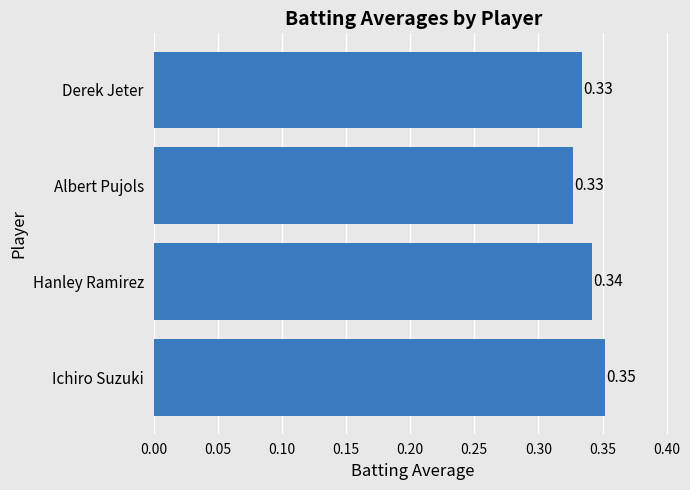

How many bars are there in total?

4